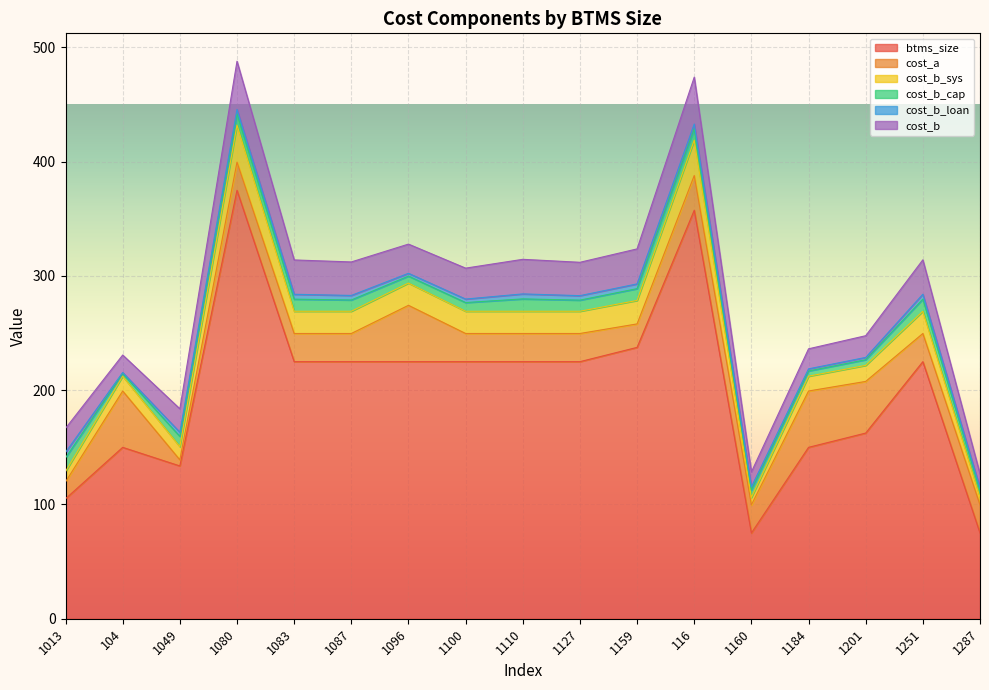

What is the difference between the maximum and minimum values in the cost_b_cap series?

9.6